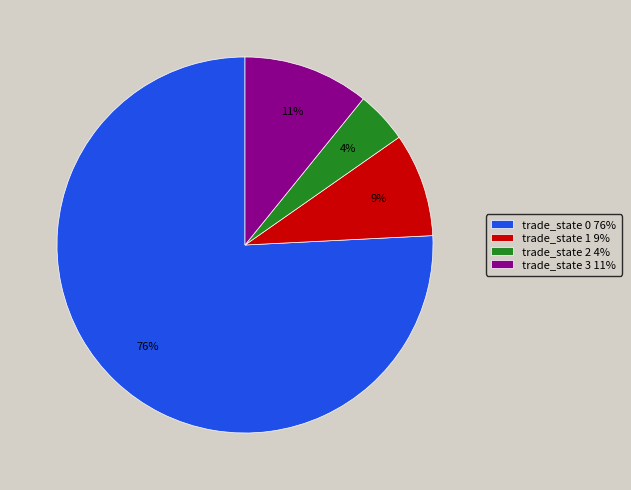

To the nearest percent, what is the average slice percentage?

25%